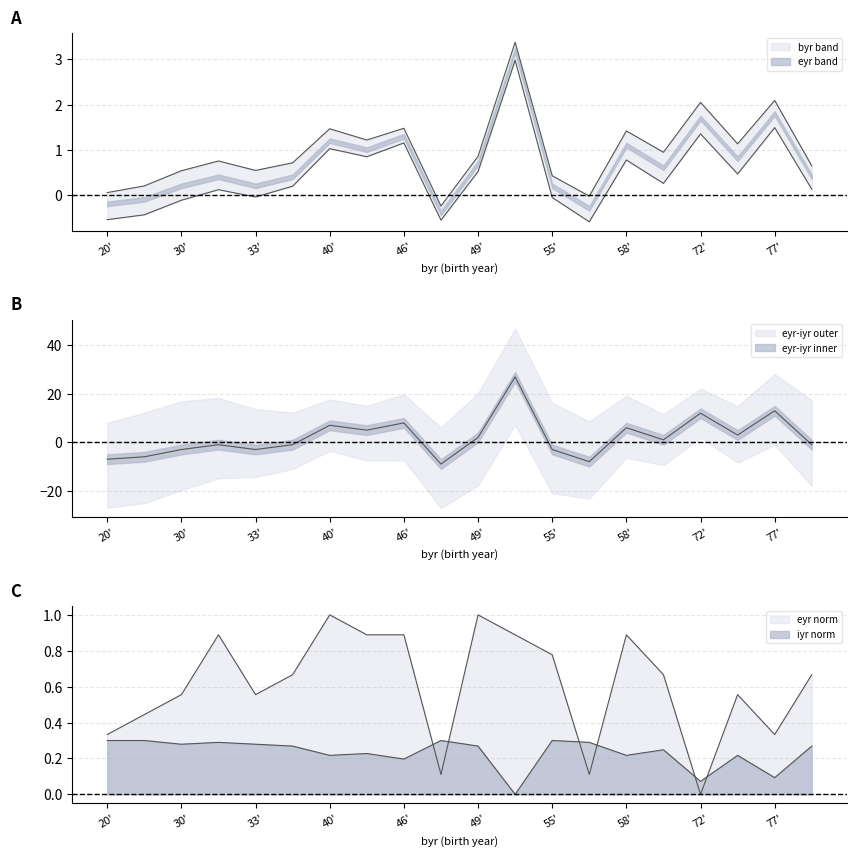

True or false: iyr has a value of 0.3 at 1939.

True